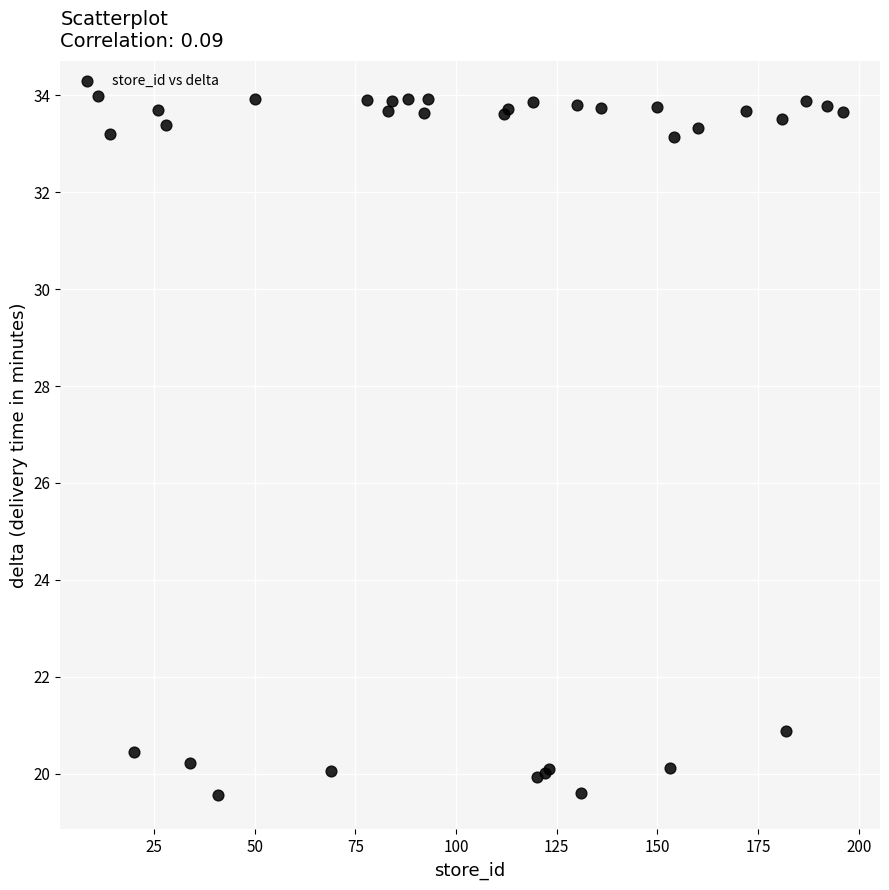

What Y value in the scatter plot is closest to 26?

20.9